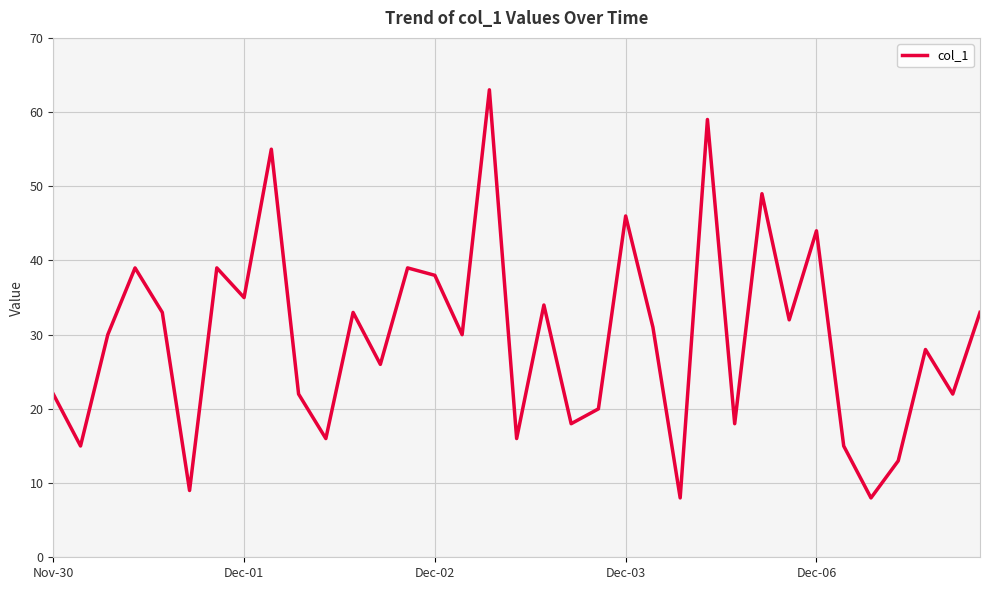

What is the minimum value shown in the chart?

8